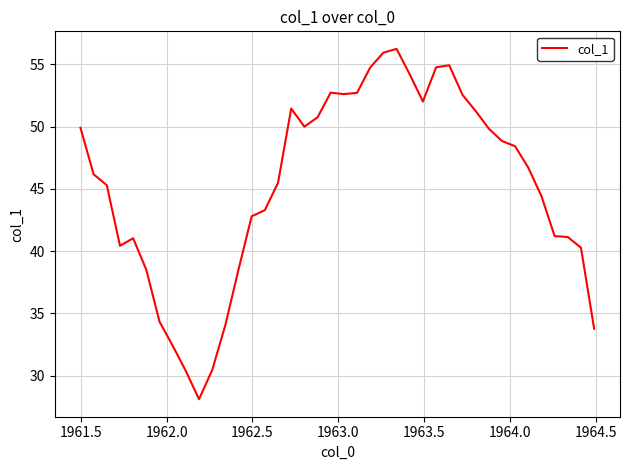

What is the maximum value shown in the chart?

56.2